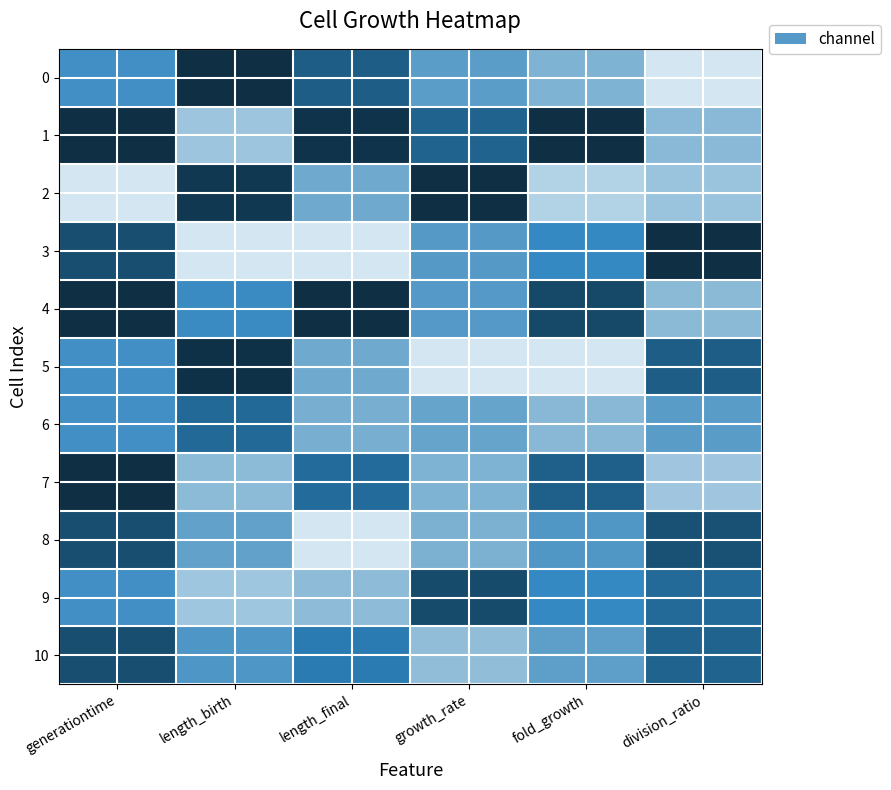

At which category is the sum across all series the highest?

generationtime